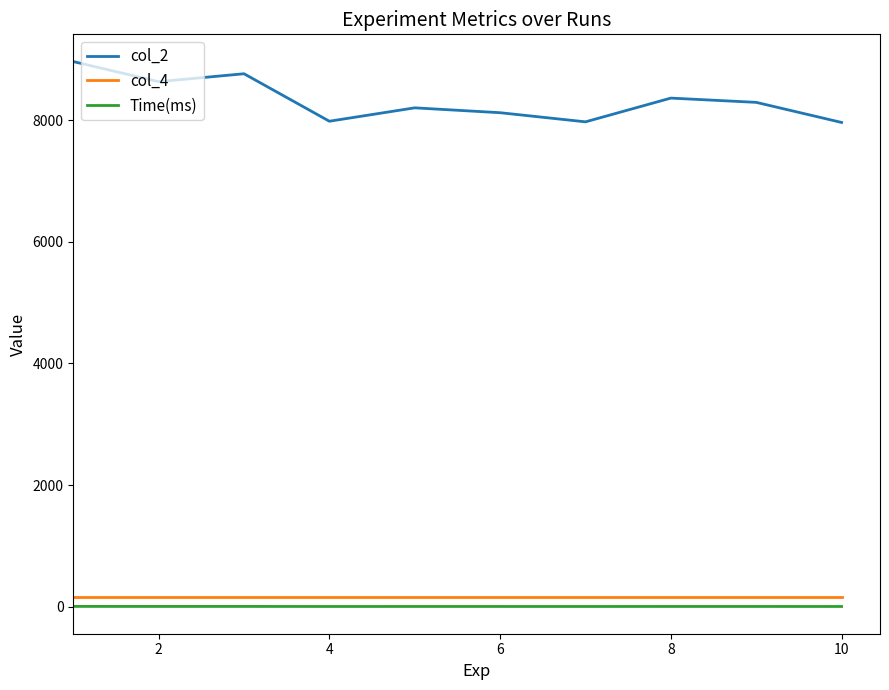

What is the difference between the maximum and second lowest values in the col_2 series?

990.0